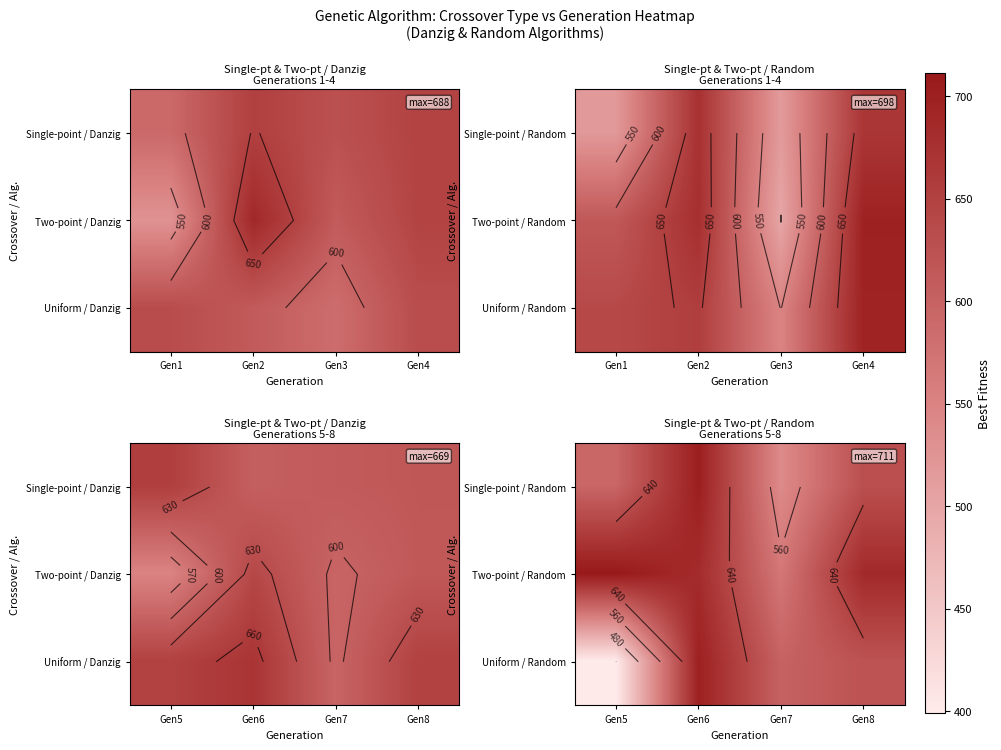

What is the highest value of the Two-point / Random series?

711